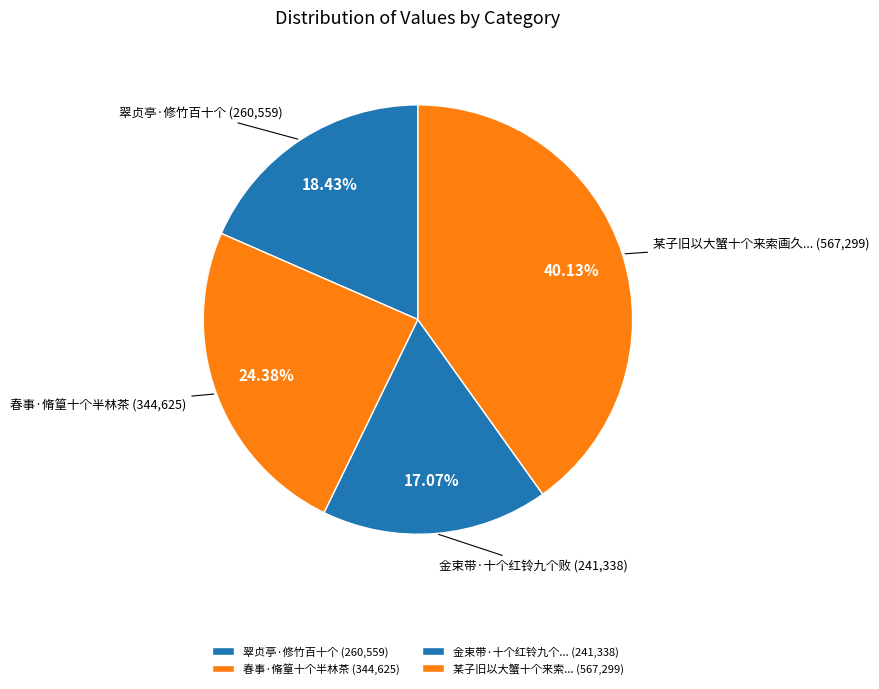

Count the number of slices in the pie.

4